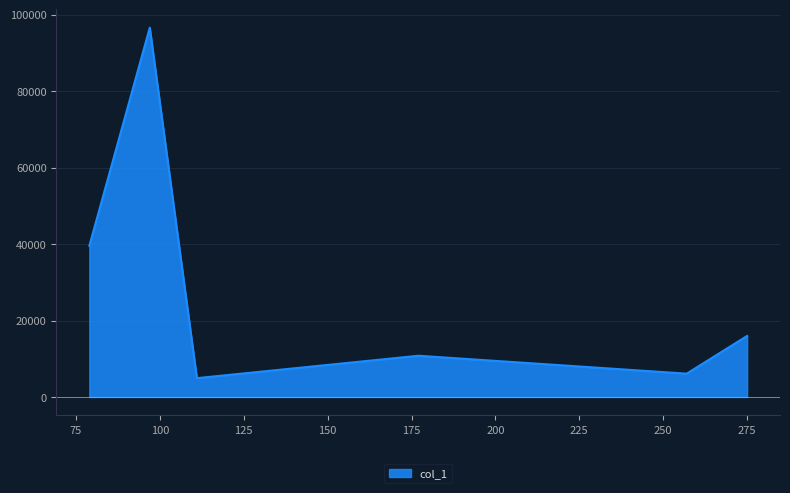

What is the greatest value displayed?

96602.6